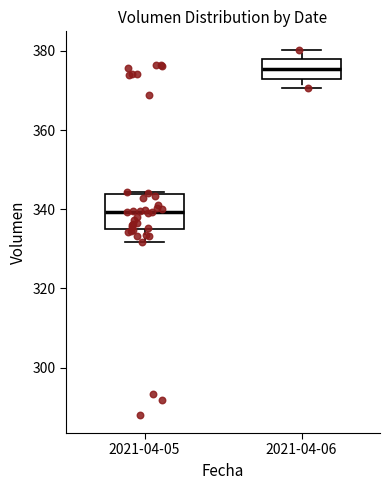

Where is the upper edge of the box for 2021-04-06 on the y-axis? The values are not printed on the chart, so give them approximately, as read against the axis.

378